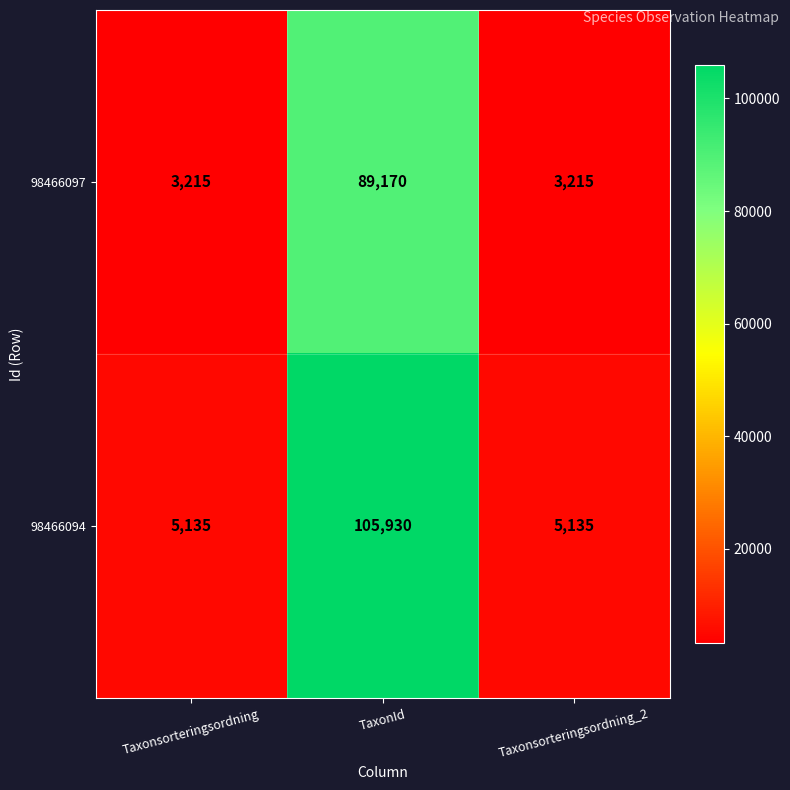

What is the difference between the 98466094 values at Taxonsorteringsordning and TaxonId?

100795